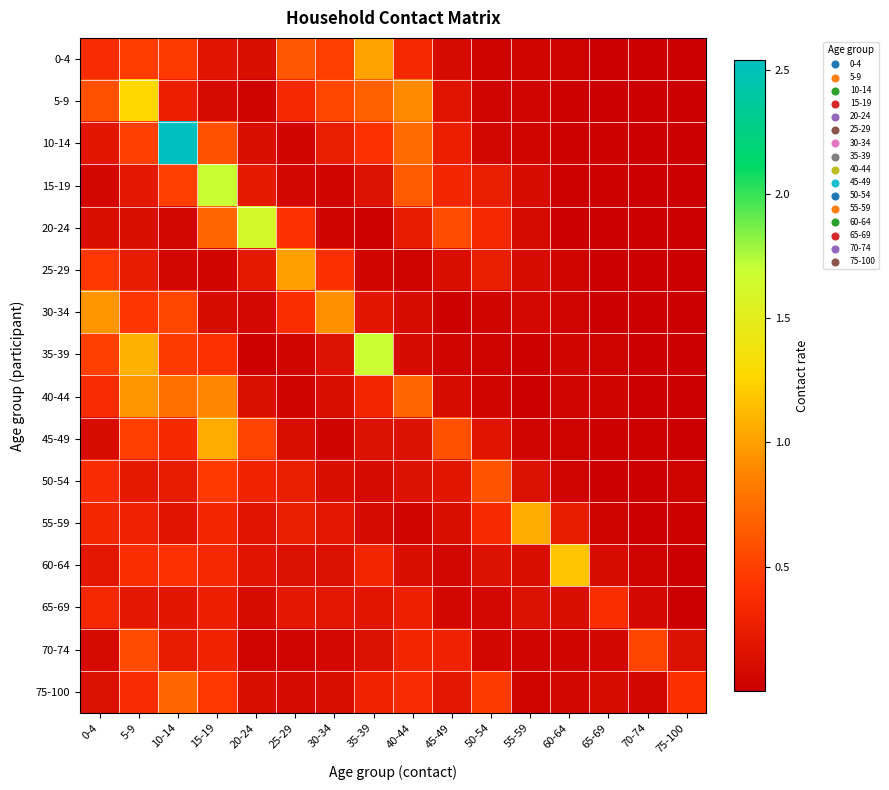

Count the number of data series in this chart.

16